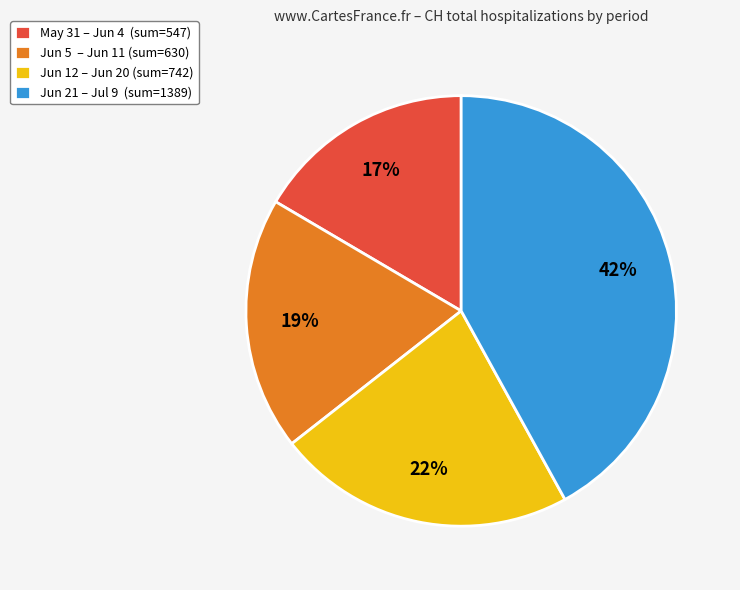

How many segments does this pie chart have?

4